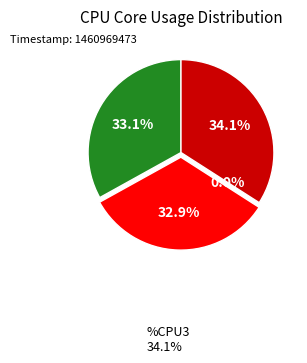

Does any single category account for the majority?

No